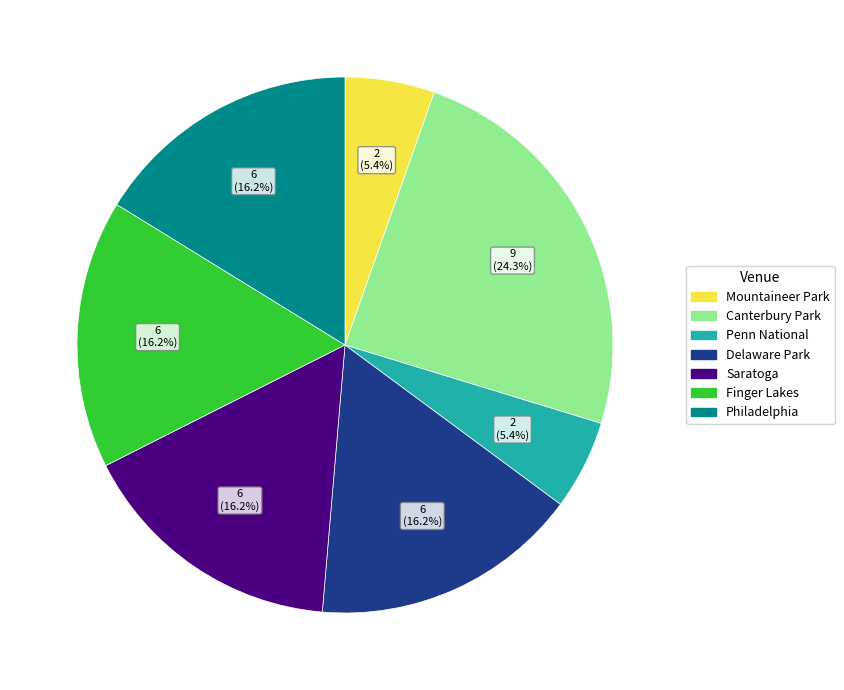

Is there a majority slice in this chart?

No